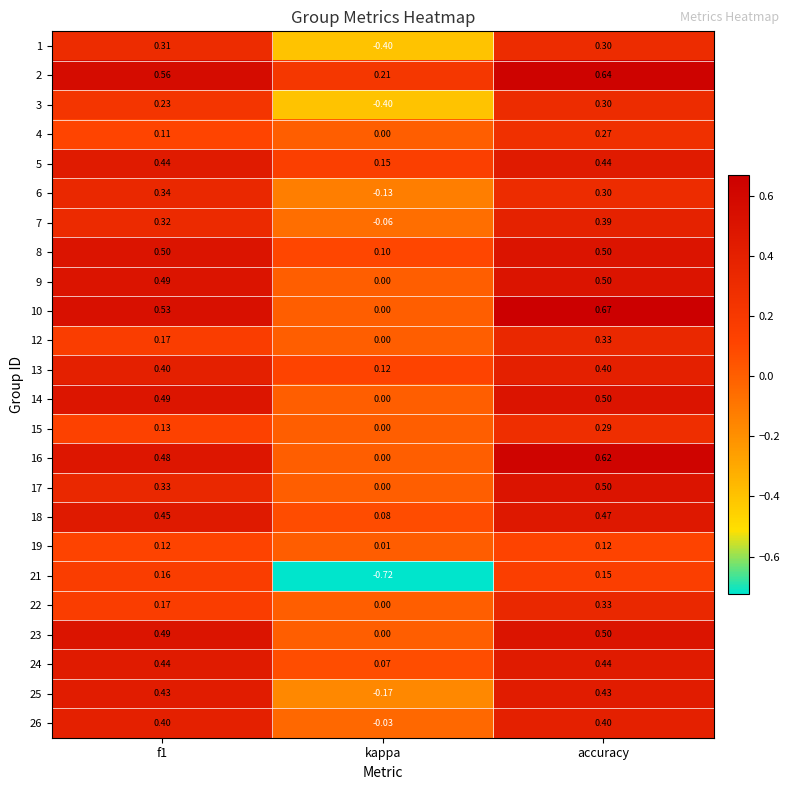

At which category does the chart reach its minimum across all series?

kappa